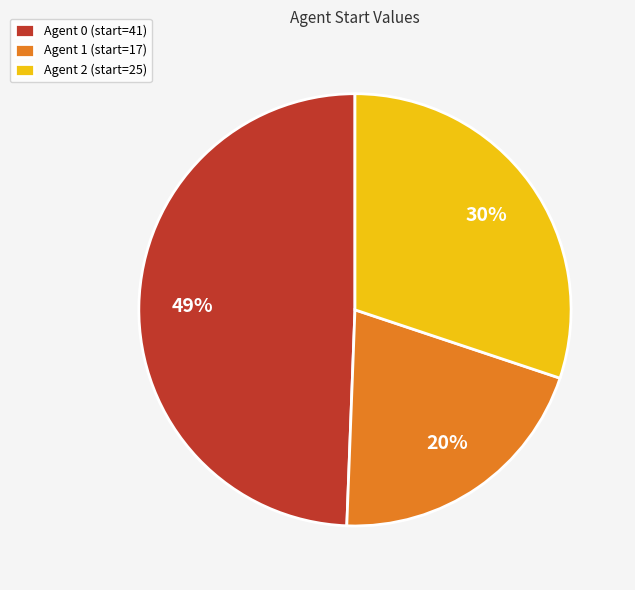

Rank the categories by value from highest to lowest.

Agent 0 (start=41), Agent 2 (start=25), Agent 1 (start=17)